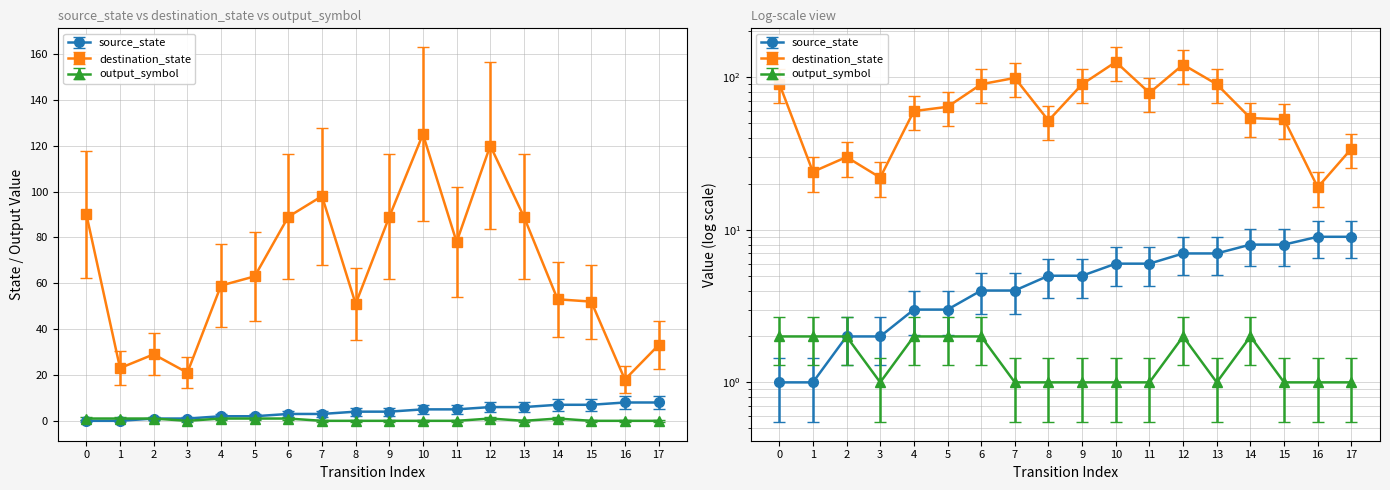

List the labels in order of output_symbol value, smallest first.

3, 7, 8, 9, 10, 11, 13, 15, 16, 17, 0, 1, 2, 4, 5, 6, 12, 14